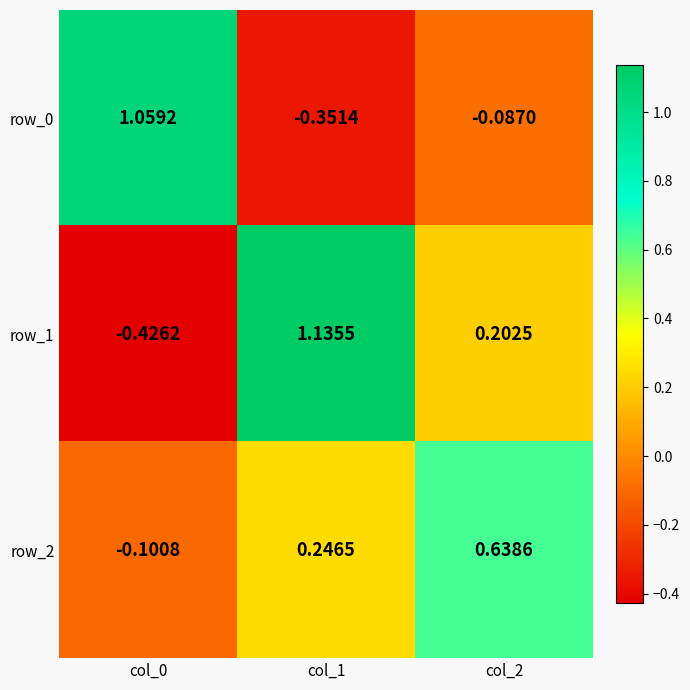

Count the number of categories in the chart.

3